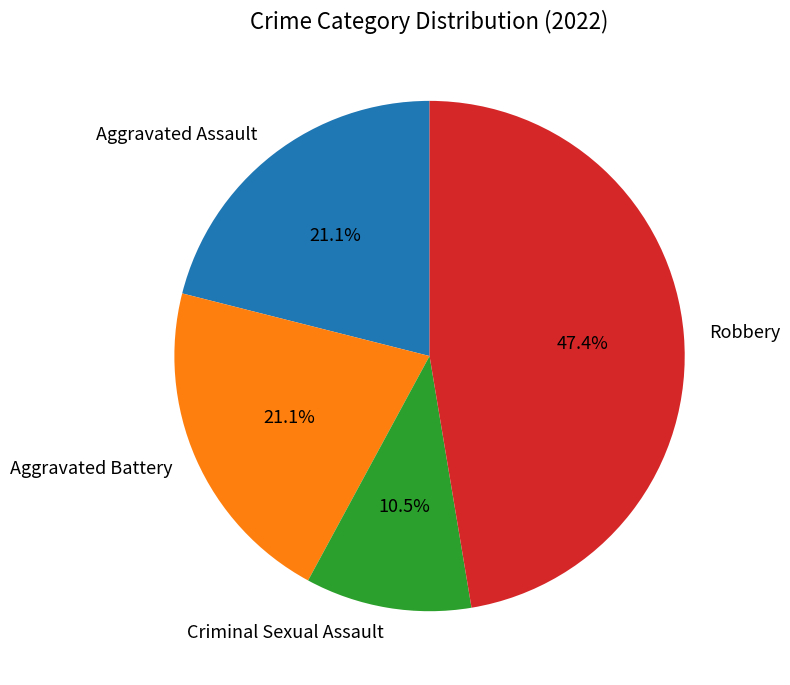

Count the number of slices in the pie.

4